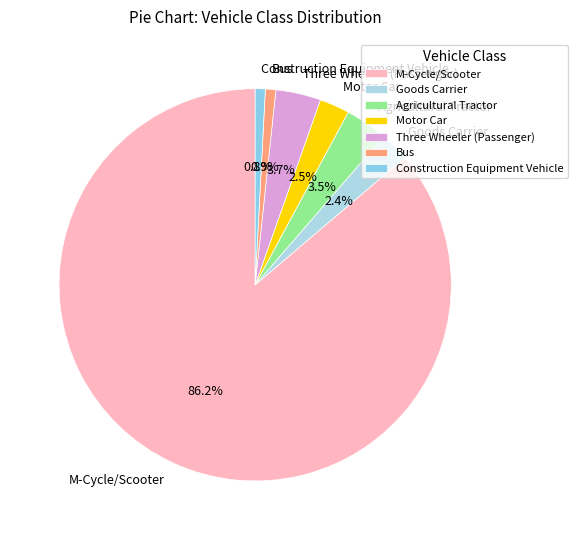

Is it true that Goods Carrier is 2% of the pie?

True